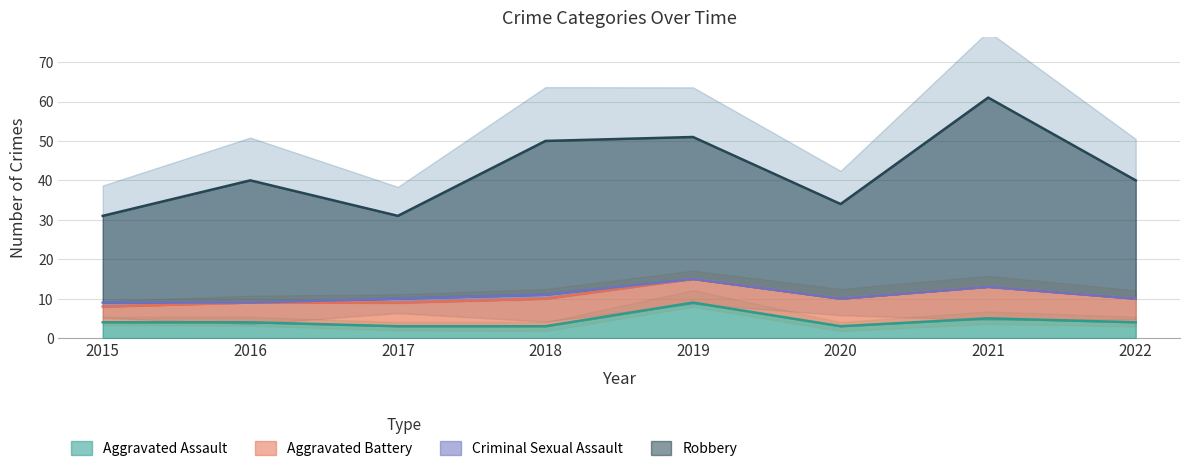

What is the minimum value for Aggravated Assault?

3